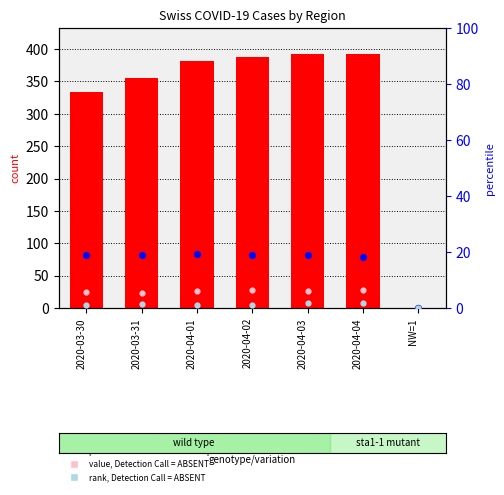

At which category is the sum across all series the highest?

2020-04-04